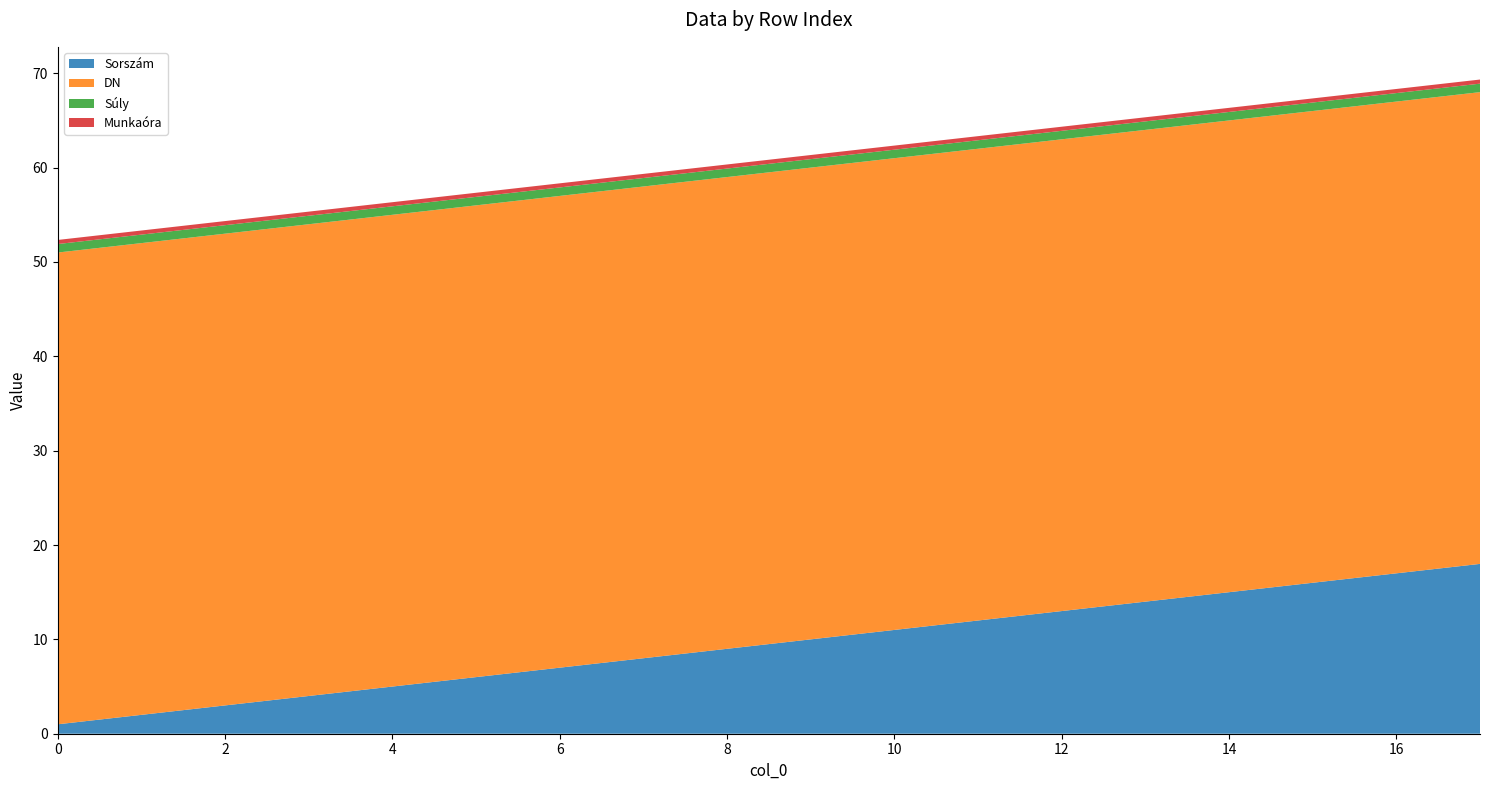

Reading right to left, list all the values displayed in this chart.

Sorszám: 17=18.0	16=17.0	15=16.0	14=15.0	13=14.0	12=13.0	11=12.0	10=11.0	9=10.0	8=9.0	7=8.0	6=7.0	5=6.0	4=5.0	3=4.0	2=3.0	1=2.0	0=1.0
DN: 17=50.0	16=50.0	15=50.0	14=50.0	13=50.0	12=50.0	11=50.0	10=50.0	9=50.0	8=50.0	7=50.0	6=50.0	5=50.0	4=50.0	3=50.0	2=50.0	1=50.0	0=50.0
Súly: 17=0.9	16=0.9	15=0.9	14=0.9	13=0.9	12=0.9	11=0.9	10=0.9	9=0.9	8=0.9	7=0.9	6=0.9	5=0.9	4=0.9	3=0.9	2=0.9	1=0.9	0=0.9
Munkaóra: 17=0.4	16=0.4	15=0.4	14=0.4	13=0.4	12=0.4	11=0.4	10=0.4	9=0.4	8=0.4	7=0.4	6=0.4	5=0.4	4=0.4	3=0.4	2=0.4	1=0.4	0=0.4